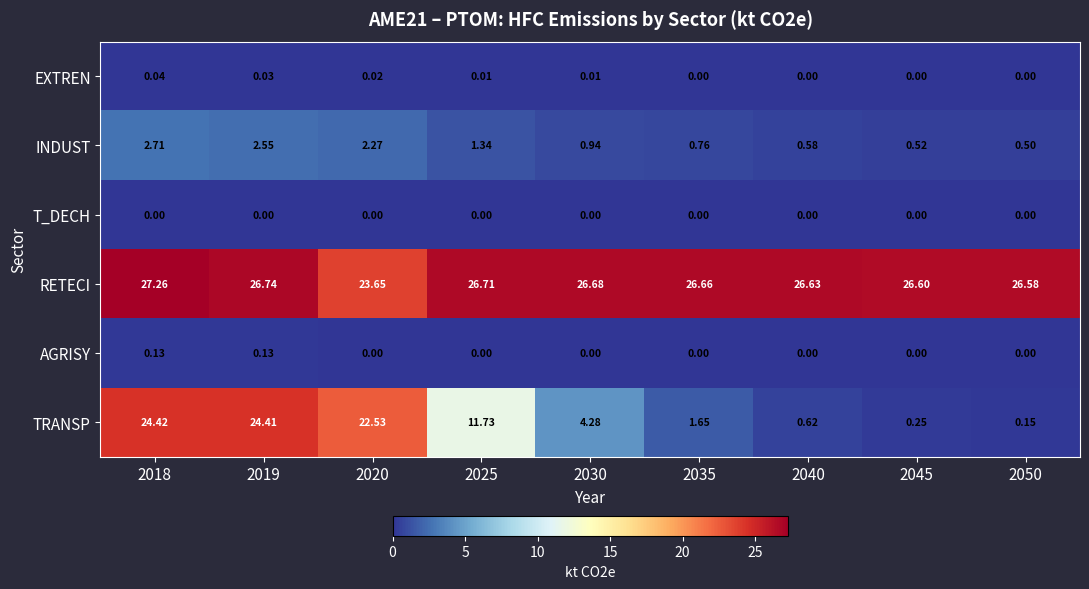

At 2018, list the series in order from smallest to largest.

T_DECH, EXTREN, AGRISY, INDUST, TRANSP, RETECI